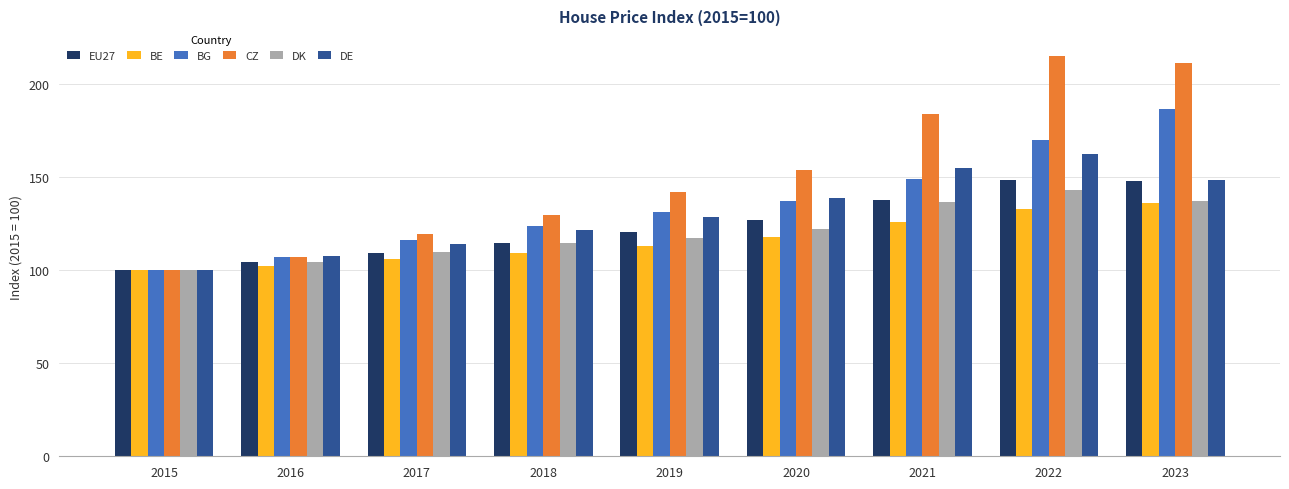

Which series changed the most between 2020 and 2022?

CZ